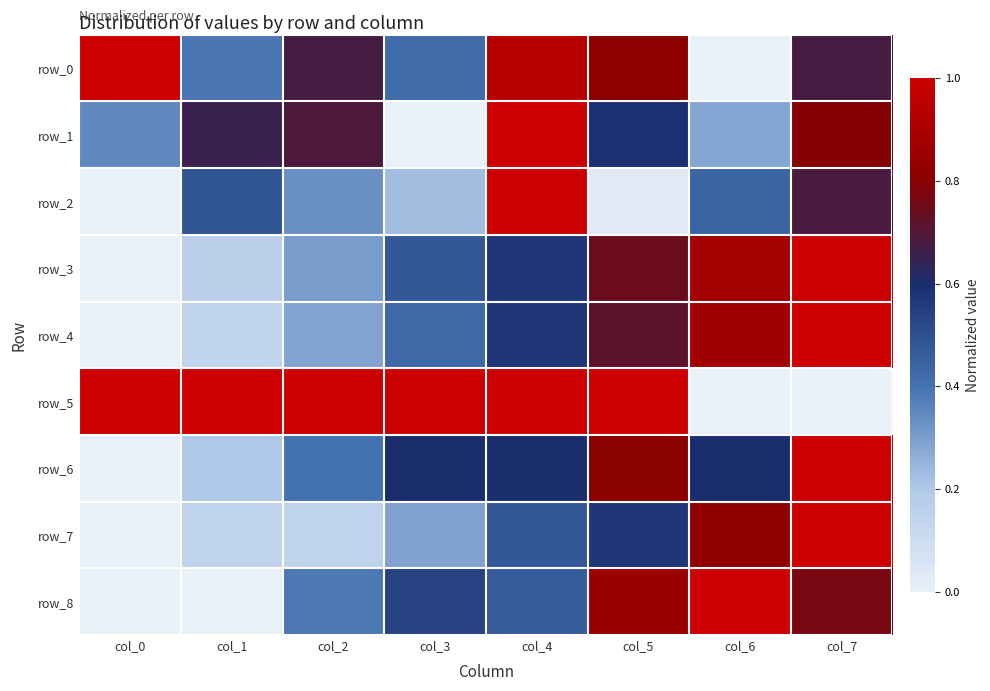

How many positive values does the row_8 series have?

6